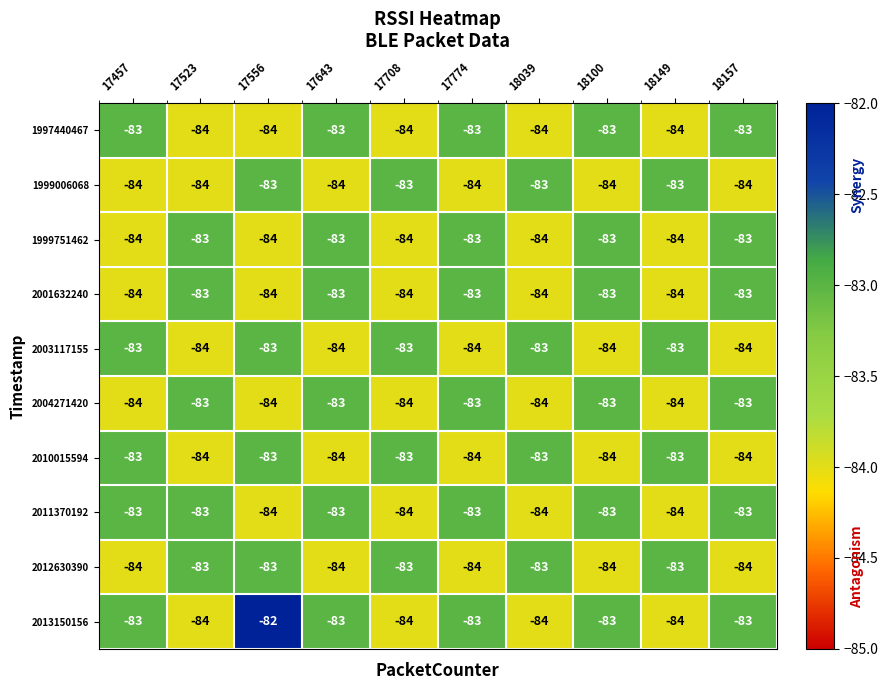

Which series has the widest spread of values?

2013150156